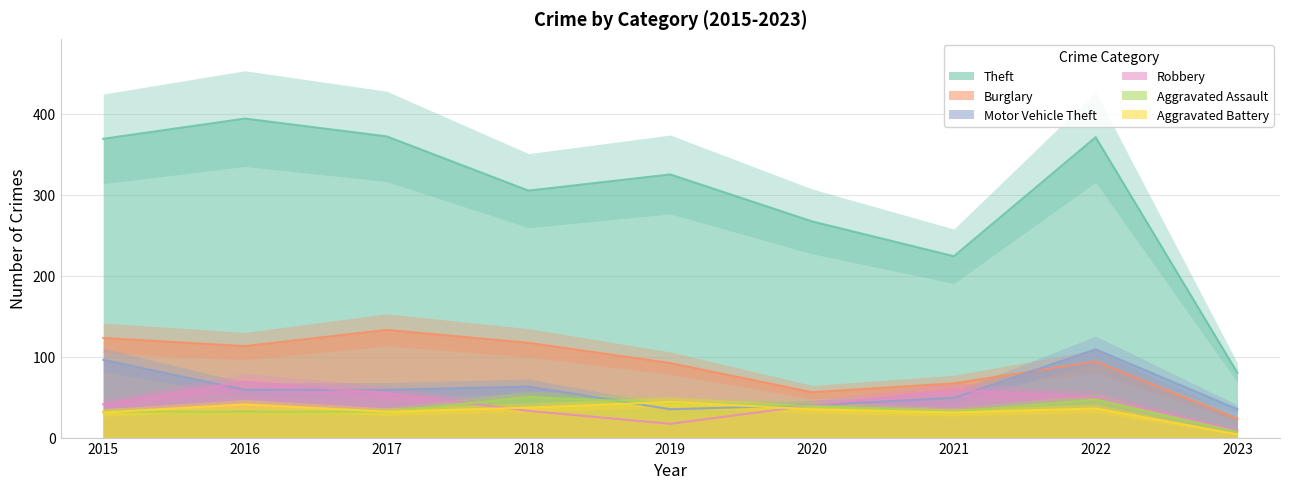

What is the average value of the Theft series?

301